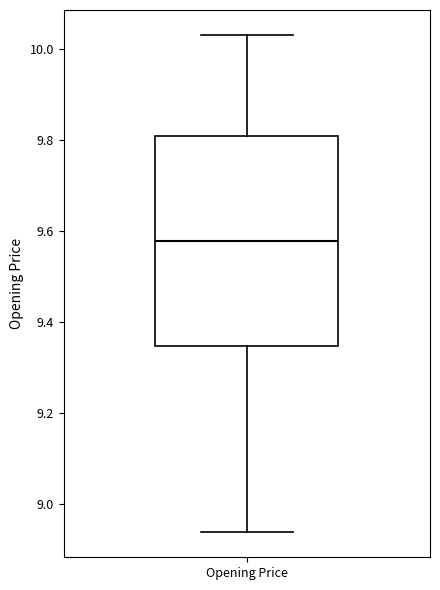

Where is the lower edge of the box for Opening Price on the y-axis? The values are not printed on the chart, so give them approximately, as read against the axis.

9.34